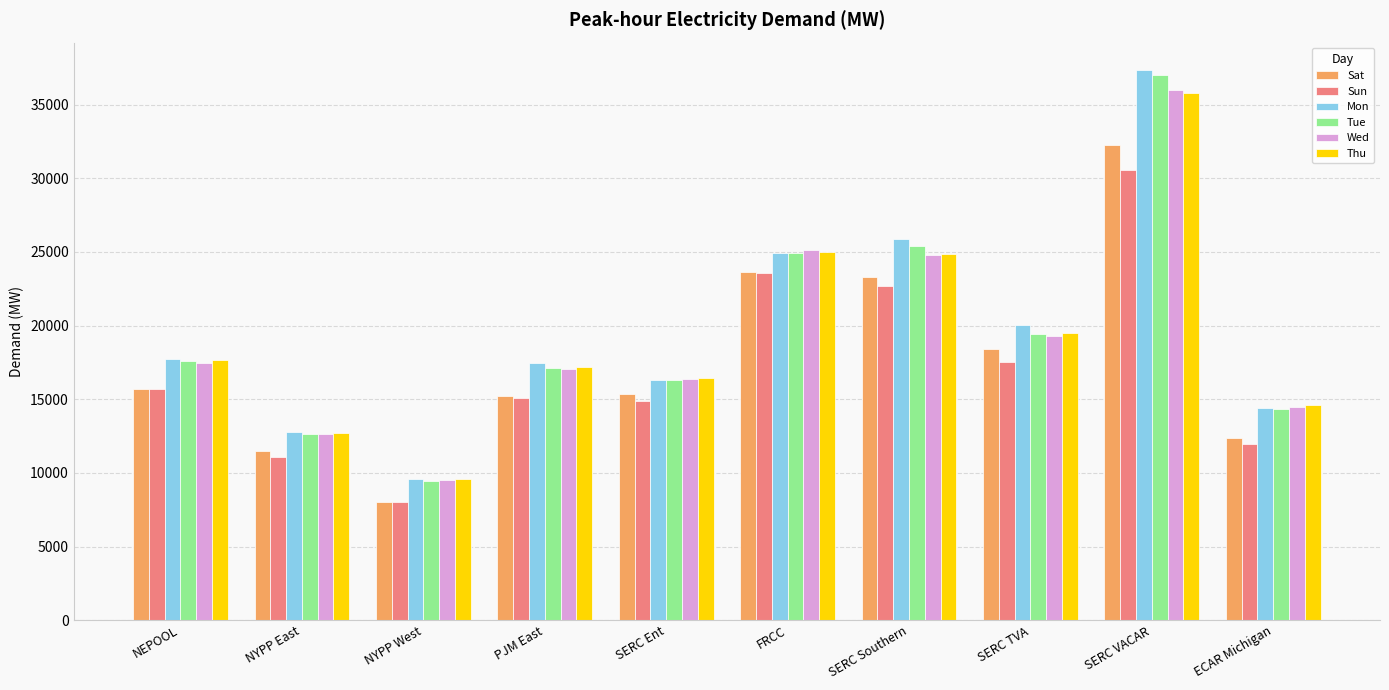

Where is Wed nearest to the value 22748?

SERC Southern